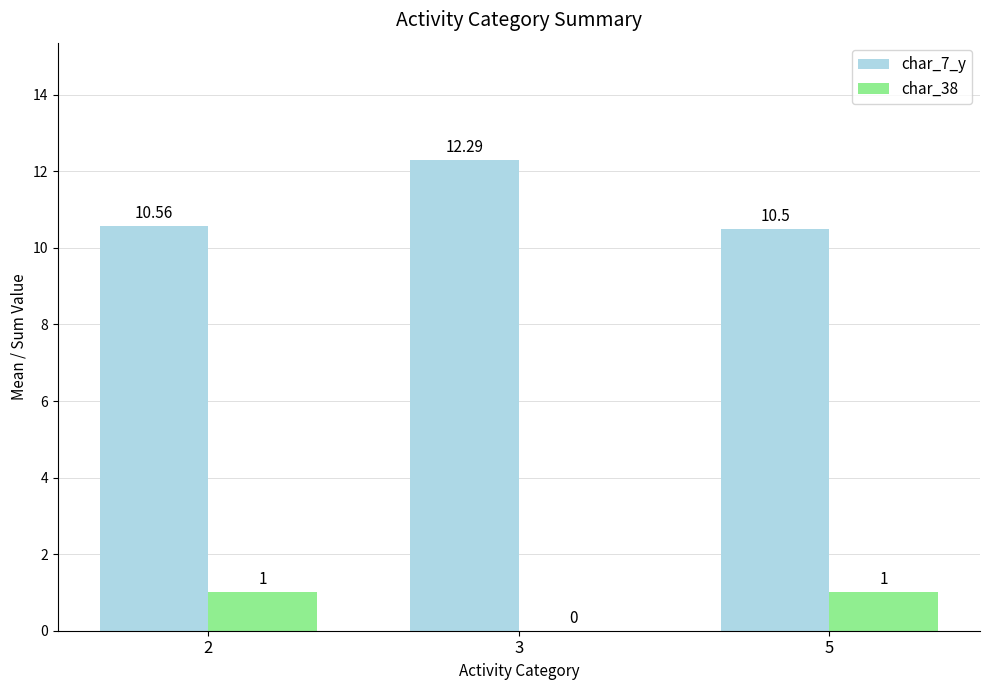

Count the number of data series in this chart.

2